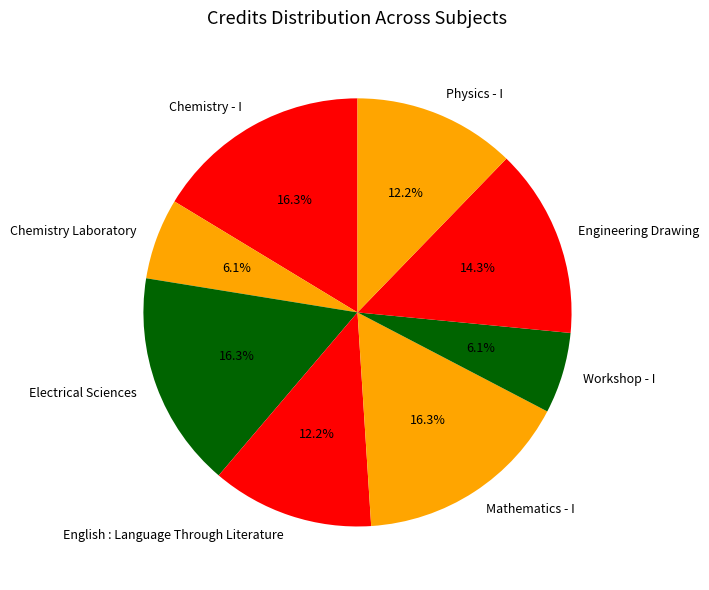

Does Workshop - I account for over 50% of the chart?

No